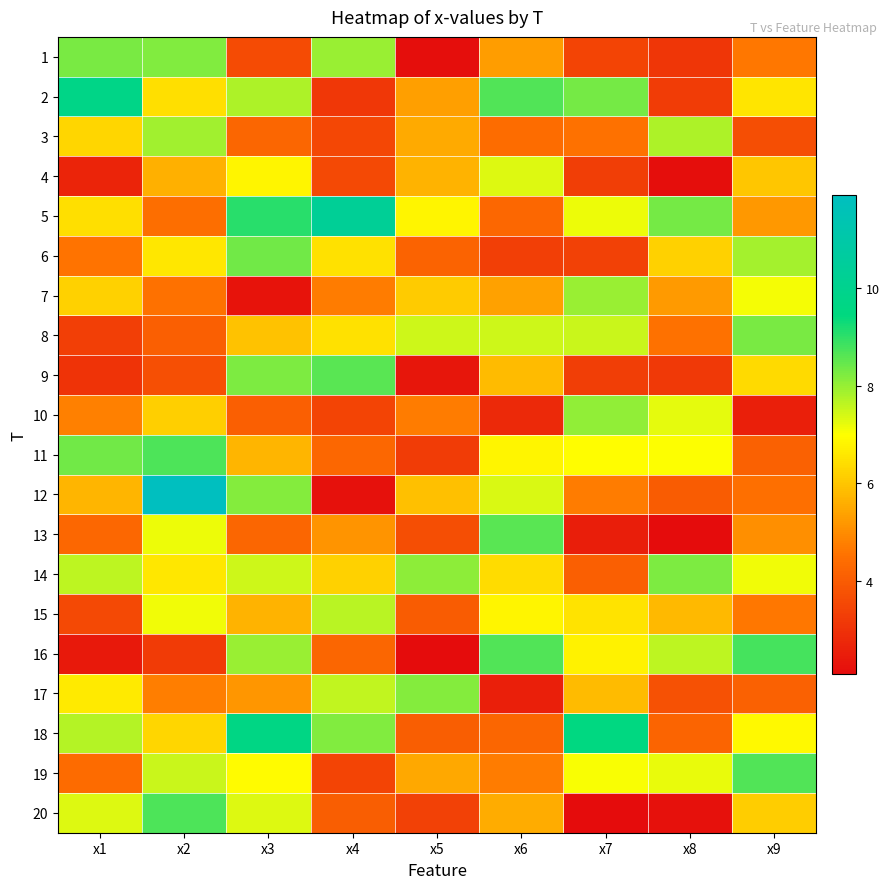

Rank the series at x6 from lowest to highest value.

17, 10, 6, 18, 5, 3, 19, 1, 7, 20, 9, 14, 11, 15, 4, 12, 8, 13, 16, 2